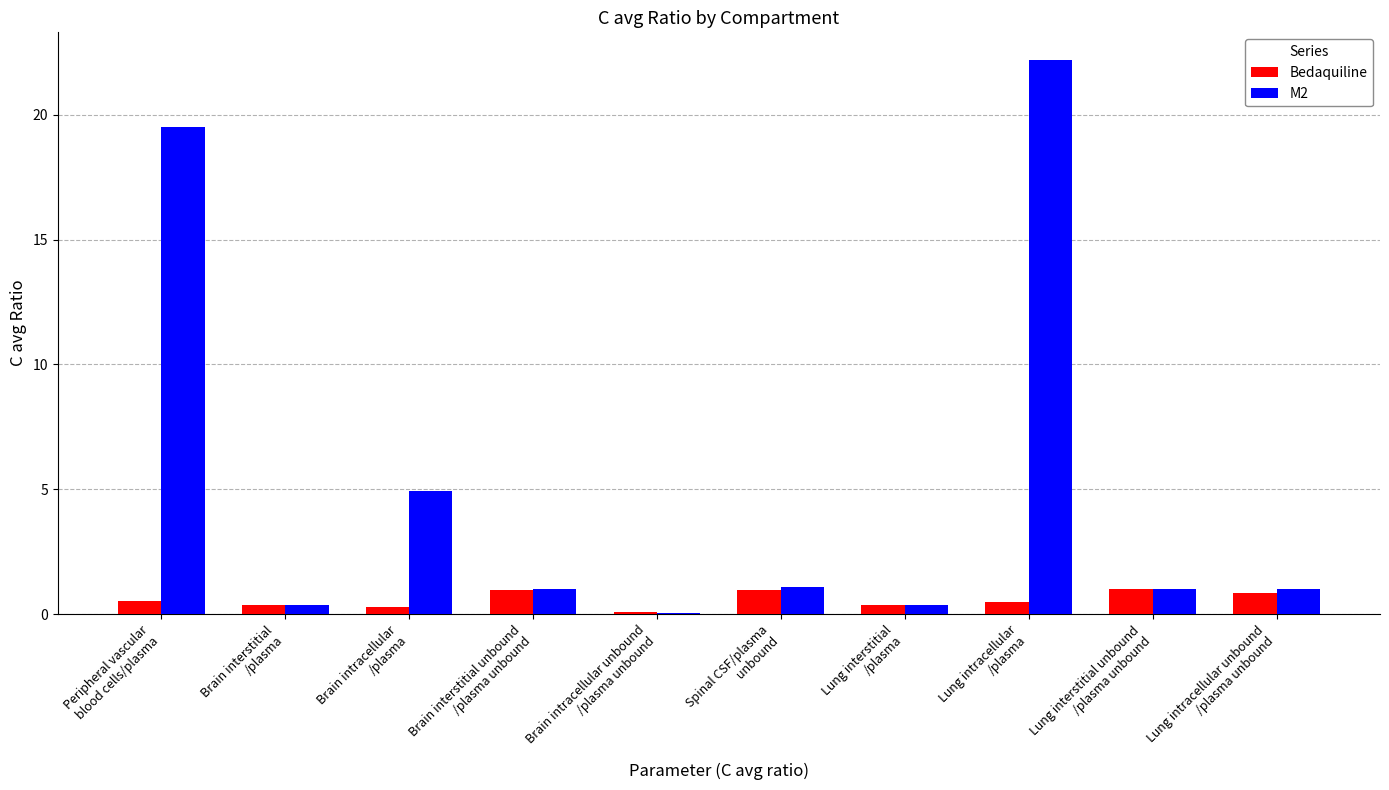

What is the highest value of the Bedaquiline series?

1.0